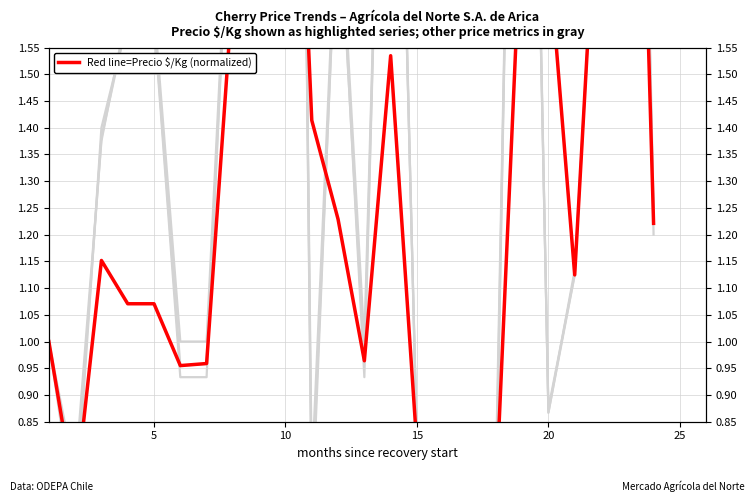

At which category does Precio máximo reach its first local valley?

5